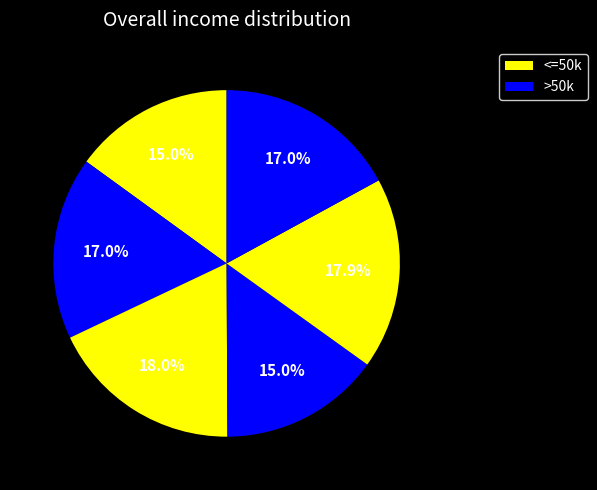

How many slices are in this pie chart?

6